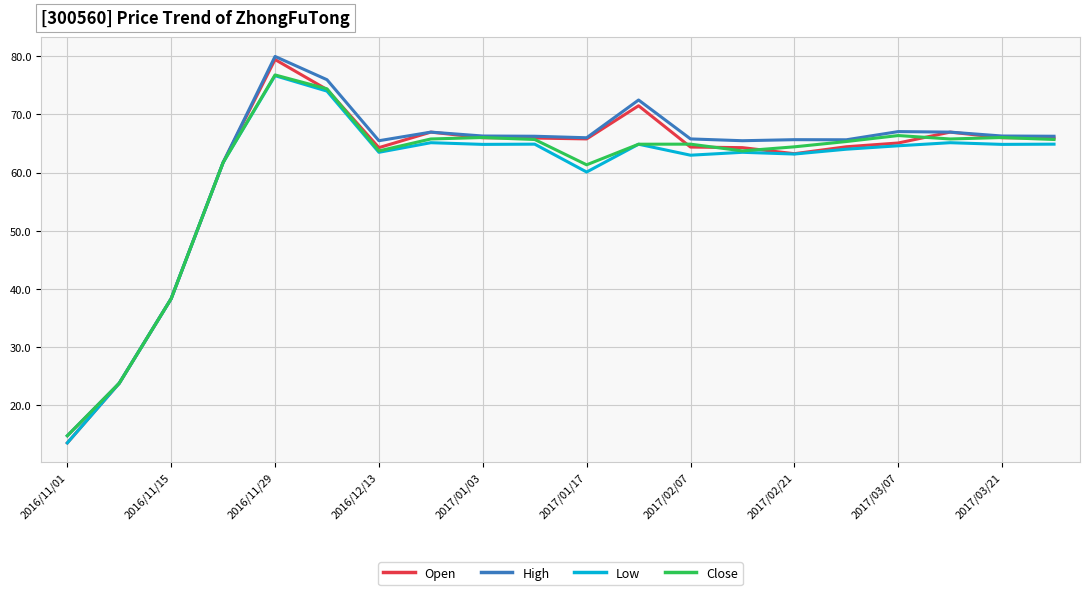

What are all the series names shown in the legend?

Open, High, Low, Close